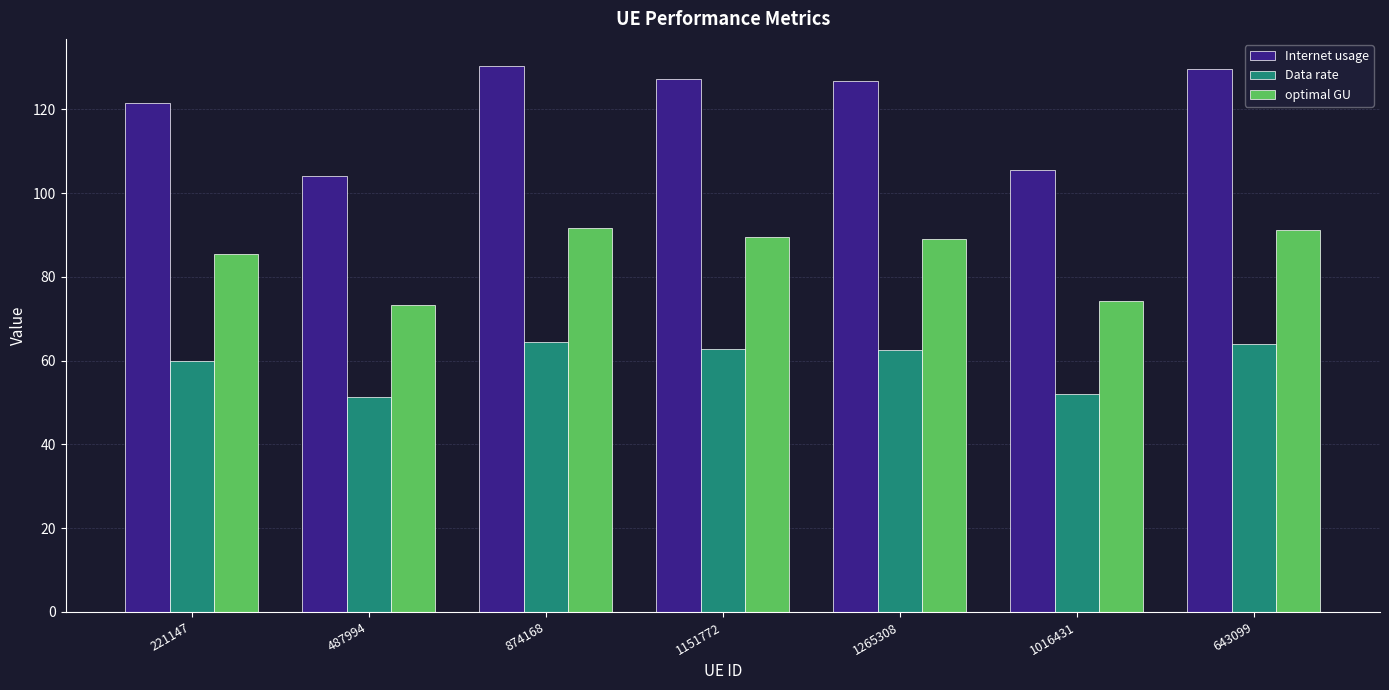

Where is optimal GU nearest to the value 82?

221147